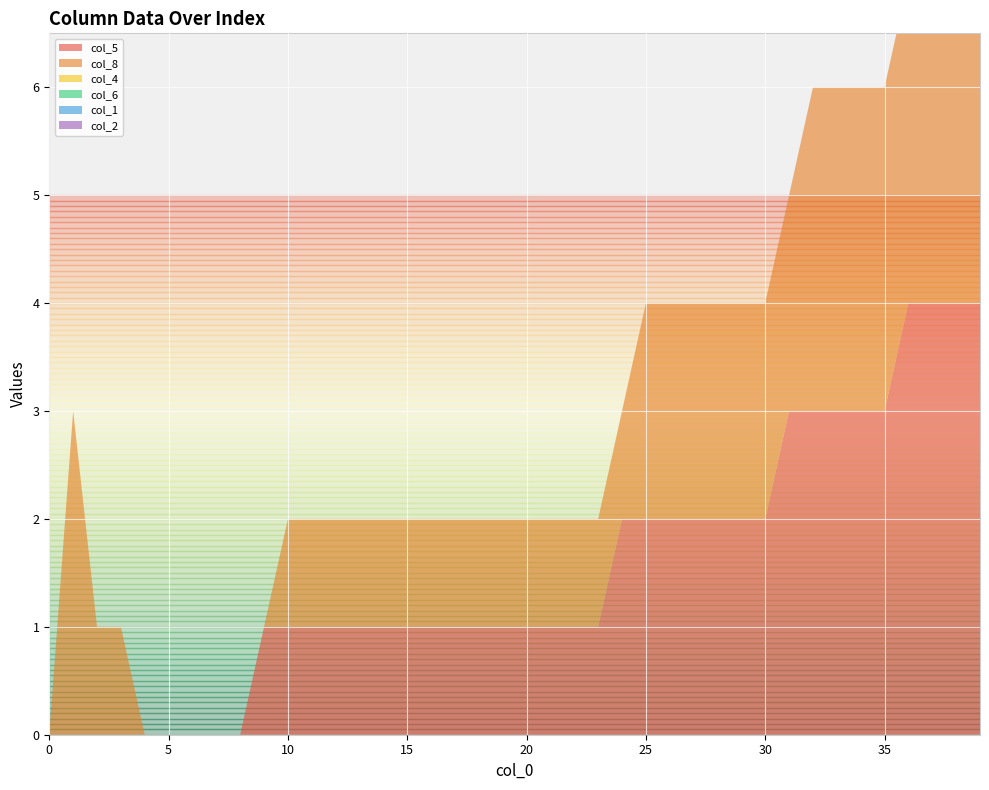

Reading left to right, extract all data points from this chart.

col_5: 0=0	1=0	2=0	3=0	4=0	5=0	6=0	7=0	8=0	9=1	10=1	11=1	12=1	13=1	14=1	15=1	16=1	17=1	18=1	19=1	20=1	21=1	22=1	23=1	24=2	25=2	26=2	27=2	28=2	29=2	30=2	31=3	32=3	33=3	34=3	35=3	36=4	37=4	38=4	39=4
col_8: 0=0	1=3	2=1	3=1	4=0	5=0	6=0	7=0	8=0	9=0	10=1	11=1	12=1	13=1	14=1	15=1	16=1	17=1	18=1	19=1	20=1	21=1	22=1	23=1	24=1	25=2	26=2	27=2	28=2	29=2	30=2	31=2	32=3	33=3	34=3	35=3	36=3	37=4	38=4	39=4
col_4: 0=0	1=0	2=0	3=0	4=0	5=0	6=0	7=0	8=0	9=0	10=0	11=0	12=0	13=0	14=0	15=0	16=0	17=0	18=0	19=0	20=0	21=0	22=0	23=0	24=0	25=0	26=0	27=0	28=0	29=0	30=0	31=0	32=0	33=0	34=0	35=0	36=0	37=0	38=0	39=0
col_6: 0=0	1=0	2=0	3=0	4=0	5=0	6=0	7=0	8=0	9=0	10=0	11=0	12=0	13=0	14=0	15=0	16=0	17=0	18=0	19=0	20=0	21=0	22=0	23=0	24=0	25=0	26=0	27=0	28=0	29=0	30=0	31=0	32=0	33=0	34=0	35=0	36=0	37=0	38=0	39=0
col_1: 0=0	1=0	2=0	3=0	4=0	5=0	6=0	7=0	8=0	9=0	10=0	11=0	12=0	13=0	14=0	15=0	16=0	17=0	18=0	19=0	20=0	21=0	22=0	23=0	24=0	25=0	26=0	27=0	28=0	29=0	30=0	31=0	32=0	33=0	34=0	35=0	36=0	37=0	38=0	39=0
col_2: 0=0	1=0	2=0	3=0	4=0	5=0	6=0	7=0	8=0	9=0	10=0	11=0	12=0	13=0	14=0	15=0	16=0	17=0	18=0	19=0	20=0	21=0	22=0	23=0	24=0	25=0	26=0	27=0	28=0	29=0	30=0	31=0	32=0	33=0	34=0	35=0	36=0	37=0	38=0	39=0